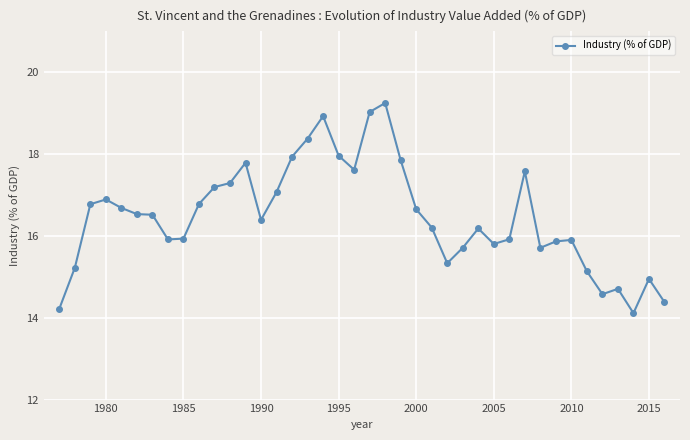

What is the minimum value shown in the chart?

14.1